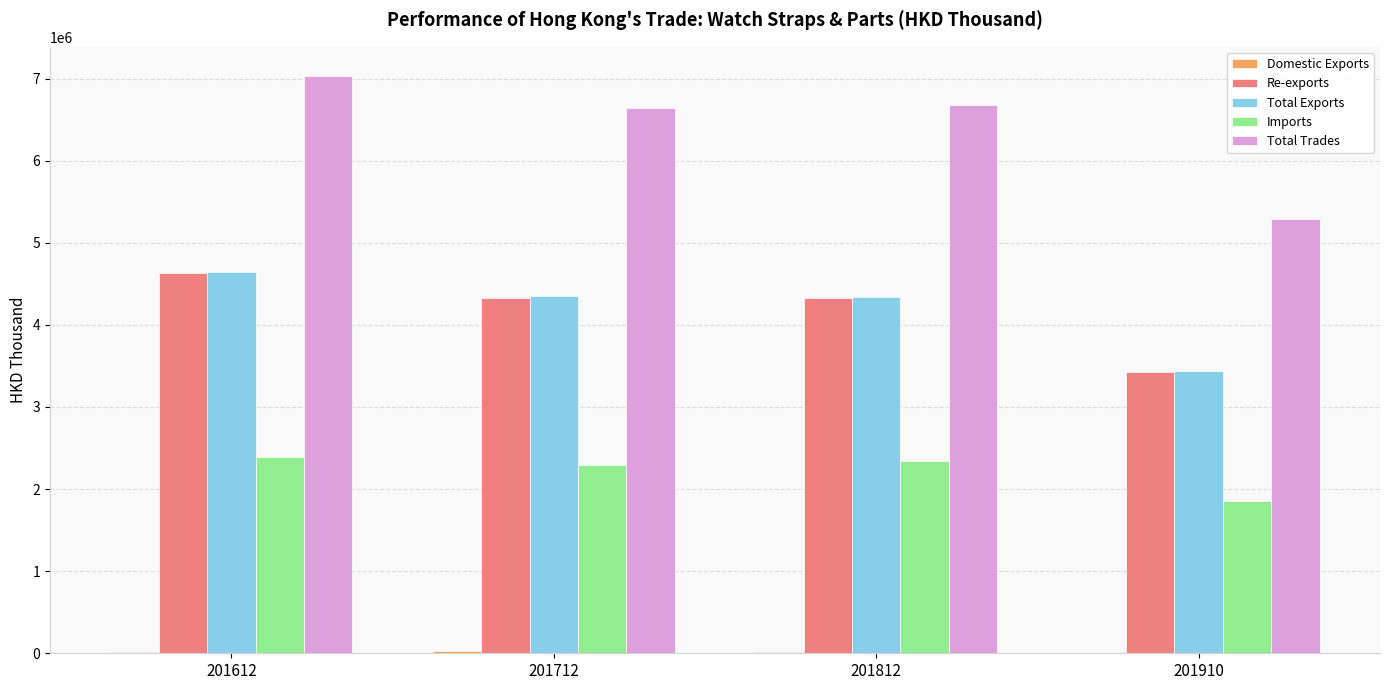

Which label corresponds to the largest value in the chart?

201612